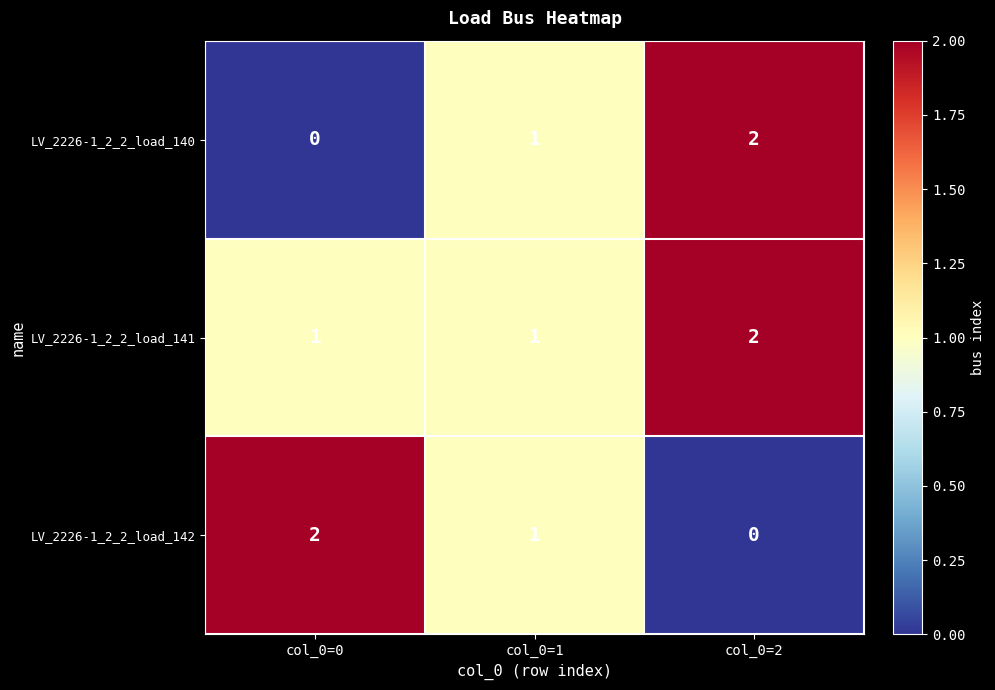

Count the LV_2226-1_2_2_load_141 values in the range 1 to 2.

3